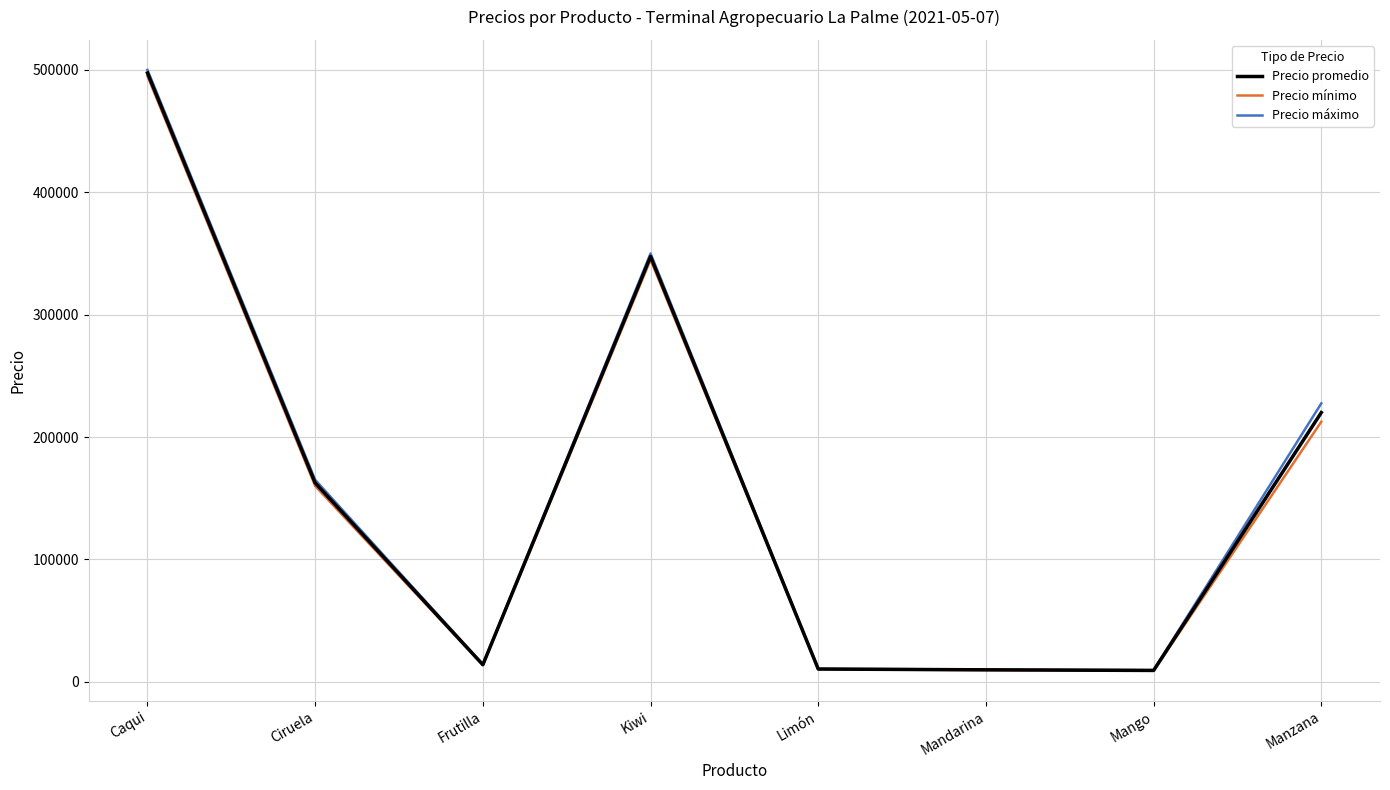

Which series has the widest spread of values?

Precio máximo